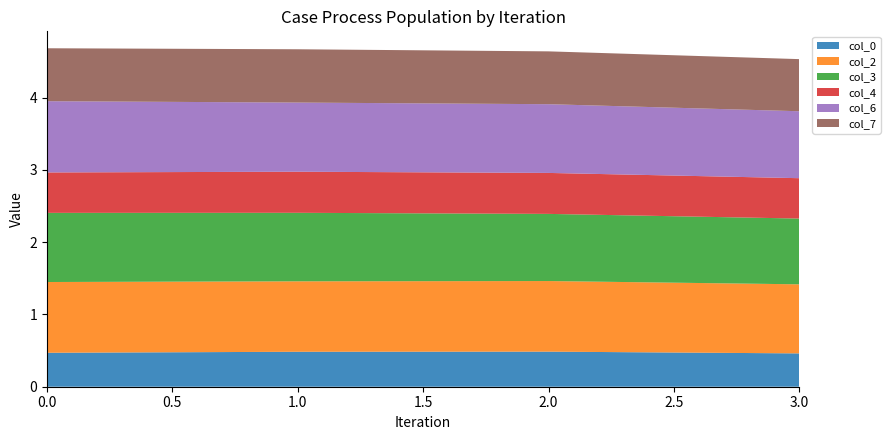

Reading right to left, transcribe all the data shown in this chart.

col_0: 3=0.5	2=0.5	1=0.5	0=0.5
col_2: 3=1.0	2=1.0	1=1.0	0=1.0
col_3: 3=0.9	2=0.9	1=0.9	0=1.0
col_4: 3=0.6	2=0.6	1=0.6	0=0.6
col_6: 3=0.9	2=1.0	1=1.0	0=1.0
col_7: 3=0.7	2=0.7	1=0.7	0=0.7